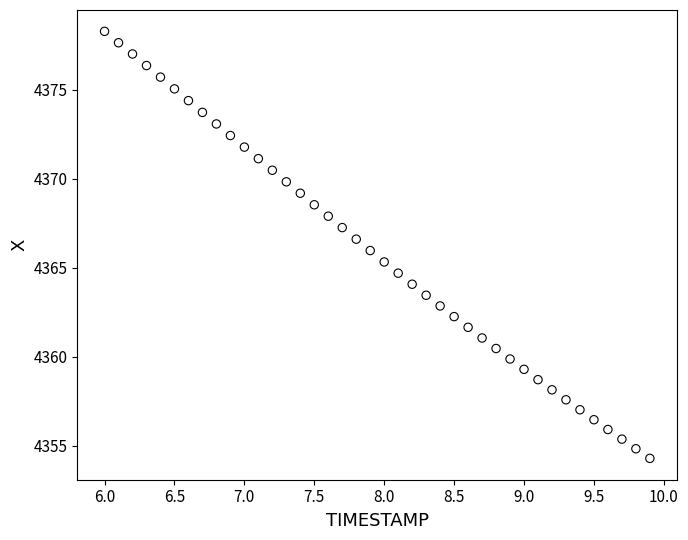

What is the range of Y values (max minus min)?

24.0